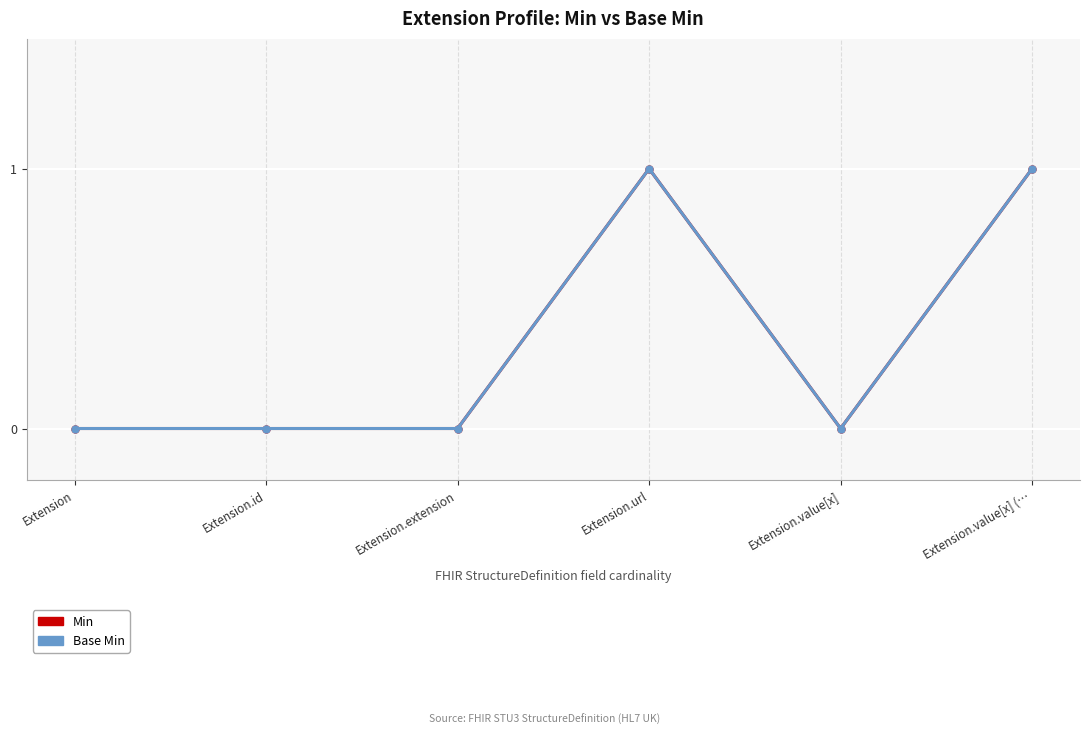

What are all the series names shown in the legend?

Min, Base Min